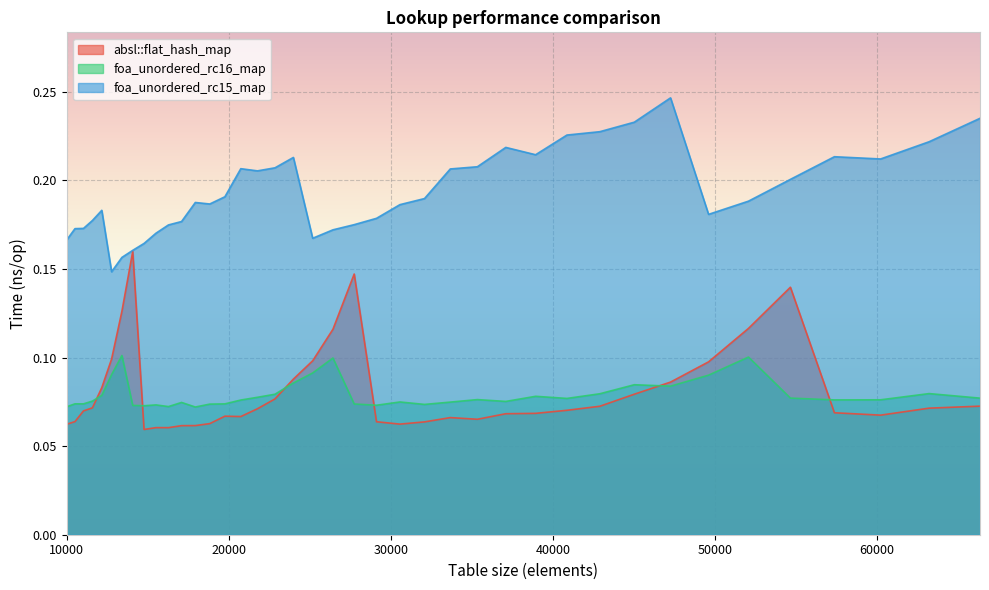

At which category is the sum across all series the highest?

54656